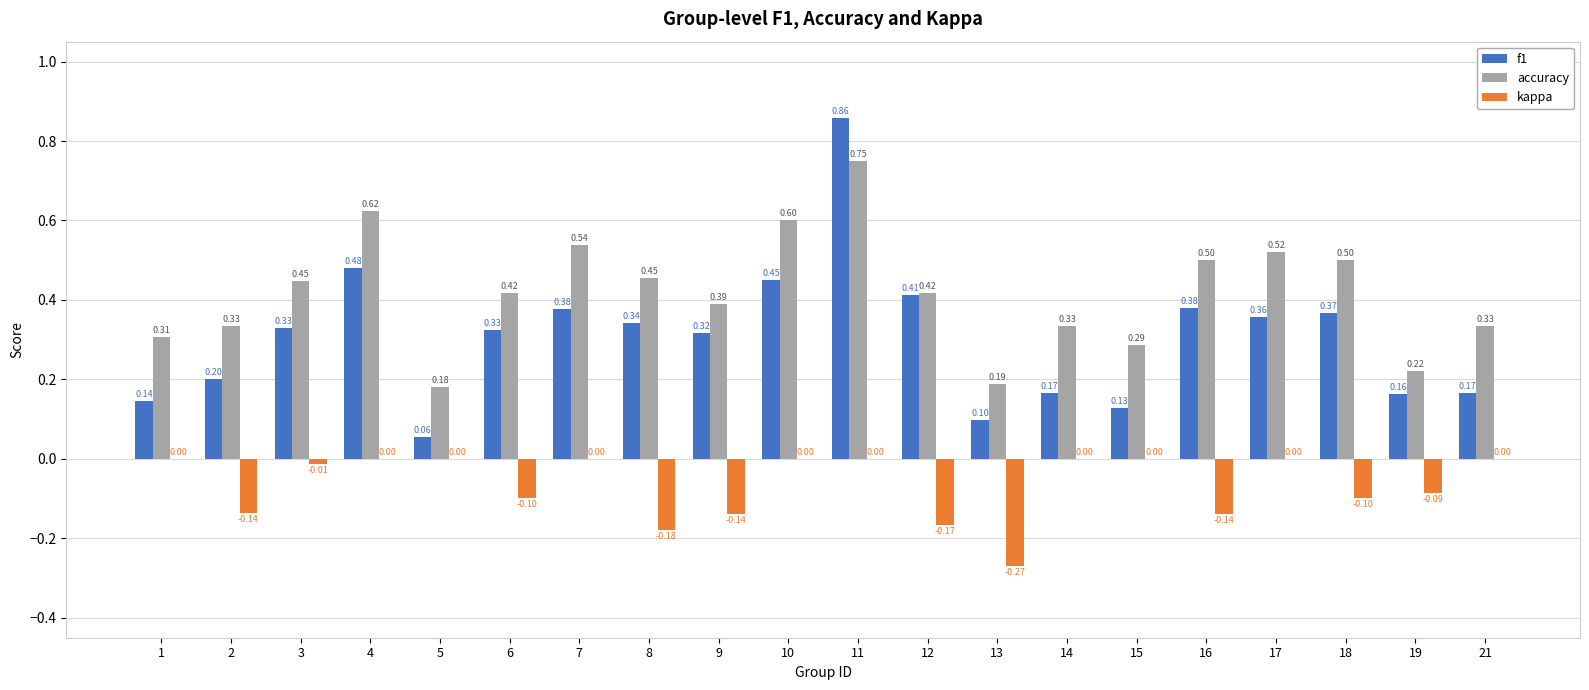

Is the value of kappa at 18 greater than the value of accuracy at 1?

No